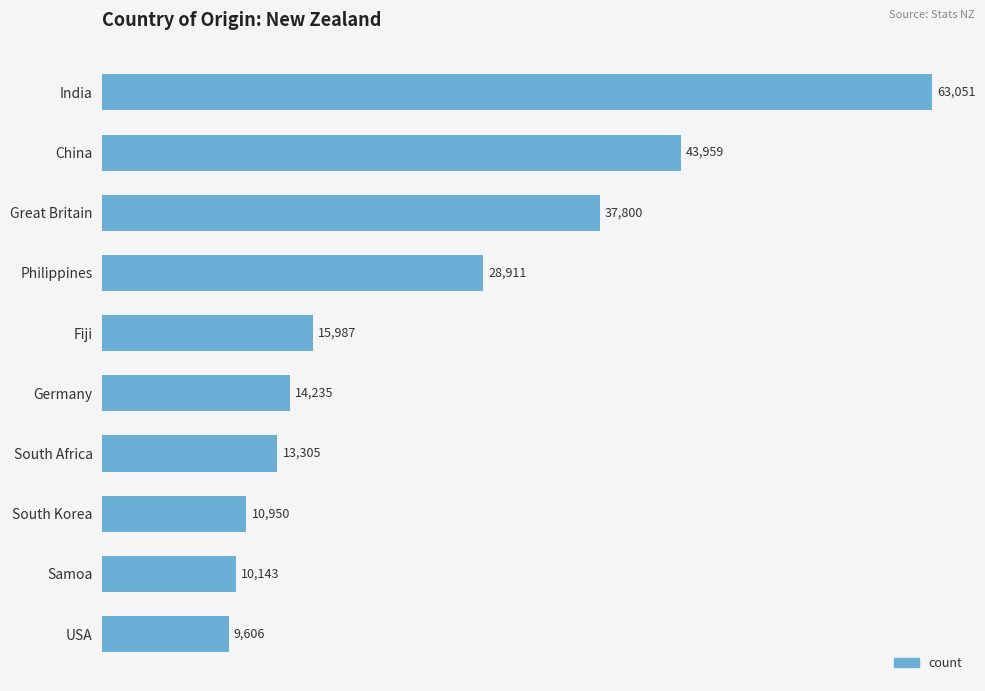

What position from the bottom is Samoa?

2